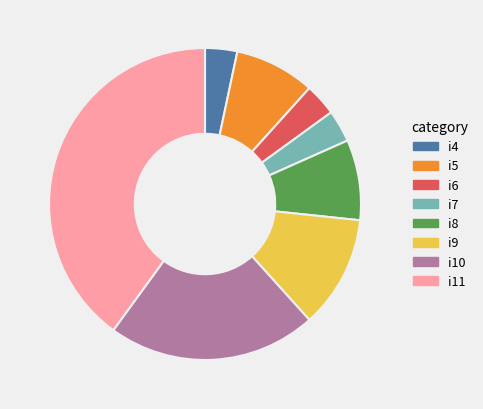

Which category has the biggest portion of the pie?

i11